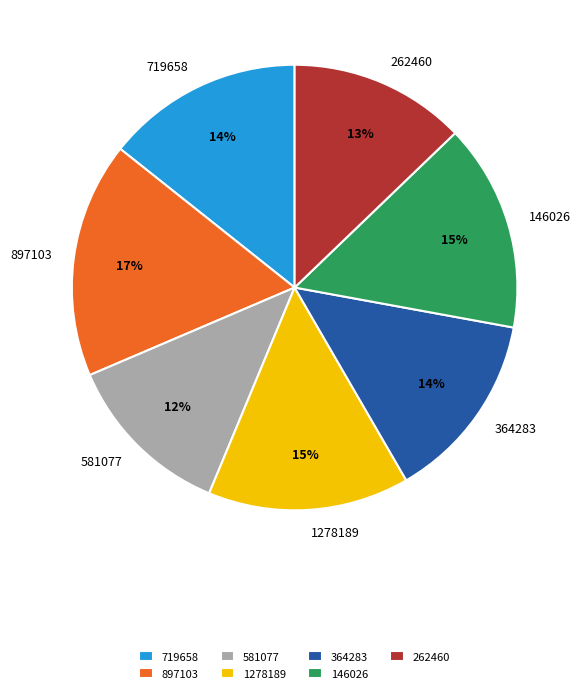

What percentage is the 719658 slice, to the nearest percent?

14%